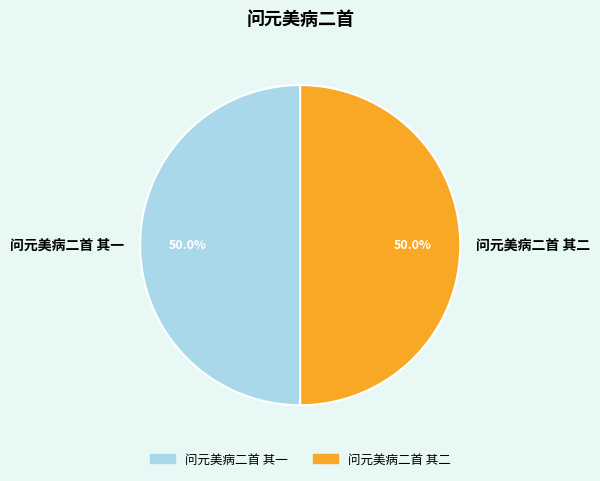

Which has a higher value, 问元美病二首 其二 or 问元美病二首 其一?

问元美病二首 其二